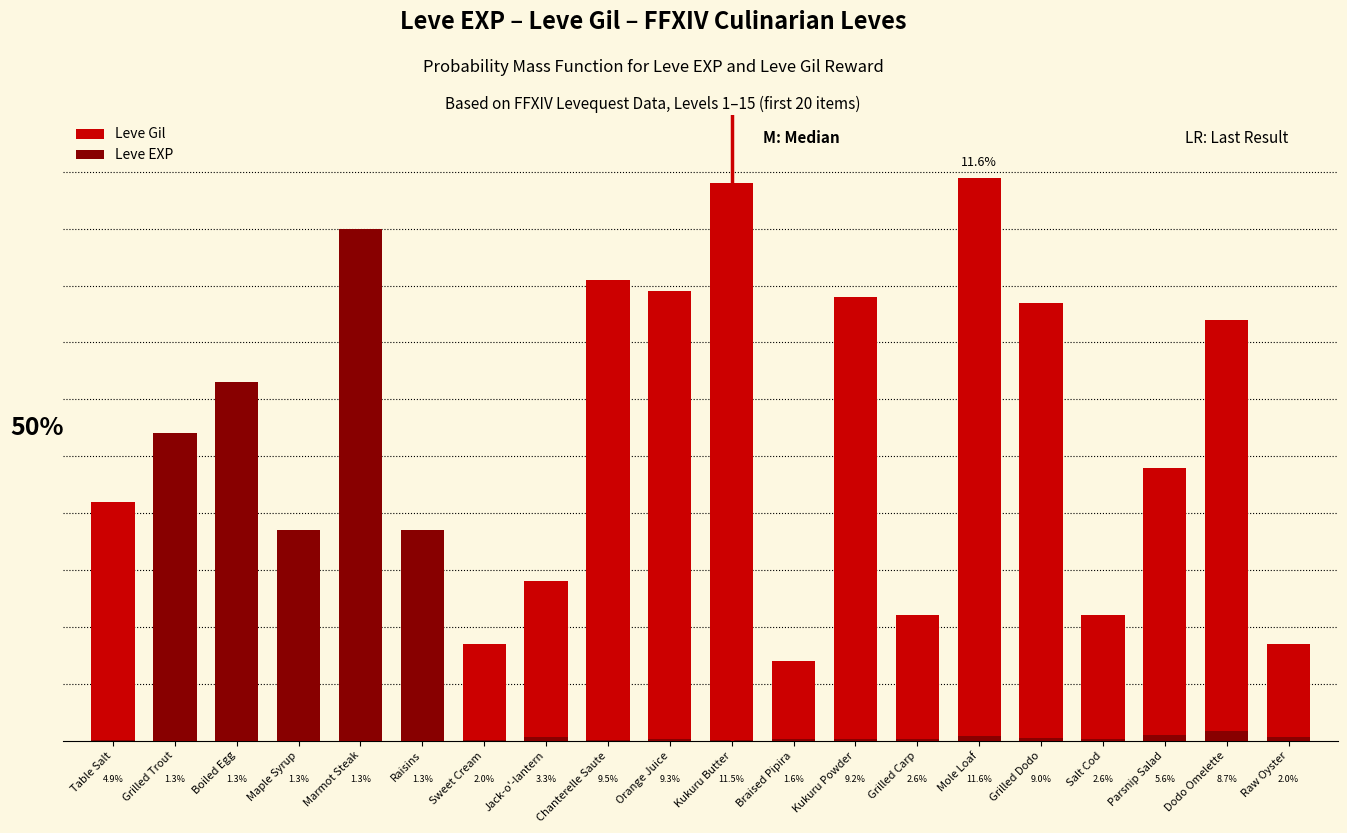

How many bars are there in total?

40